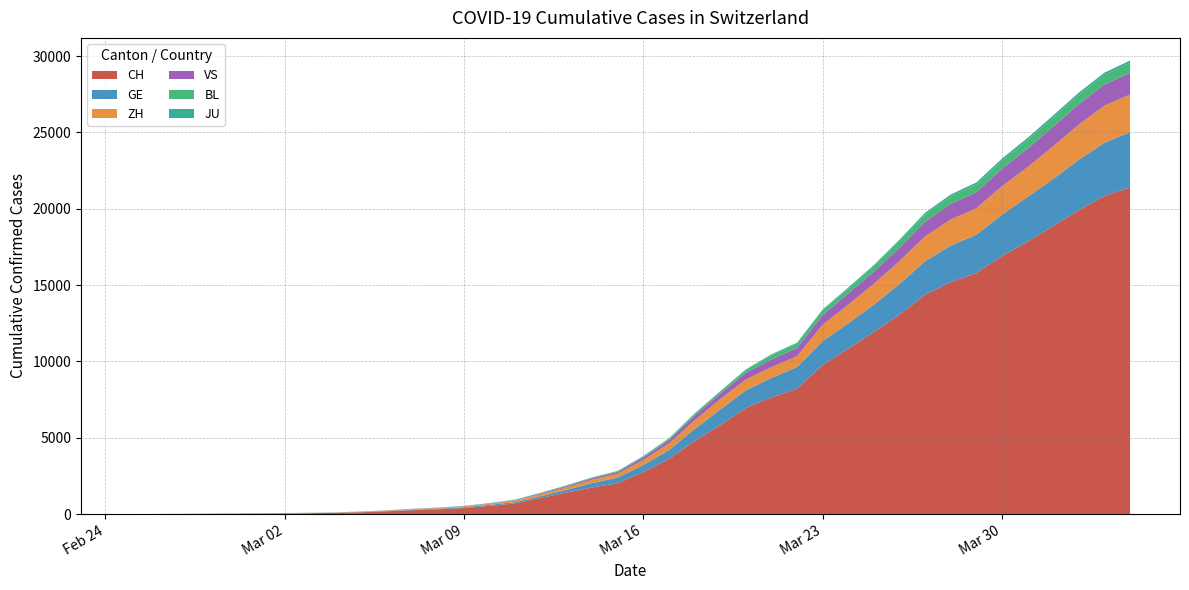

Reading right to left, extract all data points from this chart.

CH: 2020-04-04=21398	2020-04-03=20833	2020-04-02=19905	2020-04-01=18863	2020-03-31=17840	2020-03-30=16906	2020-03-29=15793	2020-03-28=15196	2020-03-27=14364	2020-03-26=13060	2020-03-25=11924	2020-03-24=10831	2020-03-23=9760	2020-03-22=8205	2020-03-21=7638	2020-03-20=6948	2020-03-19=5822	2020-03-18=4775	2020-03-17=3603	2020-03-16=2744	2020-03-15=2015	2020-03-14=1740	2020-03-13=1405	2020-03-12=1053	2020-03-11=701	2020-03-10=532	2020-03-09=395	2020-03-08=311	2020-03-07=254	2020-03-06=182	2020-03-05=117	2020-03-04=73	2020-03-03=54	2020-03-02=37	2020-03-01=27	2020-02-29=20	2020-02-28=13	2020-02-27=6	2020-02-26=2	2020-02-25=1
GE: 2020-04-04=3615	2020-04-03=3488	2020-04-02=3302	2020-04-01=3091	2020-03-31=2934	2020-03-30=2705	2020-03-29=2498	2020-03-28=2392	2020-03-27=2196	2020-03-26=2011	2020-03-25=1789	2020-03-24=1668	2020-03-23=1568	2020-03-22=1423	2020-03-21=1280	2020-03-20=1151	2020-03-19=1026	2020-03-18=786	2020-03-17=588	2020-03-16=461	2020-03-15=374	2020-03-14=281	2020-03-13=178	2020-03-12=114	2020-03-11=84	2020-03-10=73	2020-03-09=47	2020-03-08=38	2020-03-07=30	2020-03-06=19	2020-03-05=15	2020-03-04=11	2020-03-03=11	2020-03-02=8	2020-03-01=8	2020-02-29=6	2020-02-28=4	2020-02-27=1	2020-02-26=1	2020-02-25=0
ZH: 2020-04-04=2467	2020-04-03=2434	2020-04-02=2306	2020-04-01=2142	2020-03-31=1953	2020-03-30=1862	2020-03-29=1736	2020-03-28=1704	2020-03-27=1630	2020-03-26=1503	2020-03-25=1371	2020-03-24=1224	2020-03-23=1076	2020-03-22=712	2020-03-21=712	2020-03-20=712	2020-03-19=680	2020-03-18=569	2020-03-17=430	2020-03-16=327	2020-03-15=251	2020-03-14=219	2020-03-13=164	2020-03-12=141	2020-03-11=102	2020-03-10=63	2020-03-09=50	2020-03-08=41	2020-03-07=35	2020-03-06=30	2020-03-05=24	2020-03-04=16	2020-03-03=14	2020-03-02=11	2020-03-01=7	2020-02-29=6	2020-02-28=2	2020-02-27=2	2020-02-26=2	2020-02-25=1
VS: 2020-04-04=1416	2020-04-03=1383	2020-04-02=1334	2020-04-01=1282	2020-03-31=1212	2020-03-30=1145	2020-03-29=1056	2020-03-28=1018	2020-03-27=969	2020-03-26=875	2020-03-25=794	2020-03-24=728	2020-03-23=628	2020-03-22=535	2020-03-21=498	2020-03-20=436	2020-03-19=349	2020-03-18=312	2020-03-17=225	2020-03-16=172	2020-03-15=115	2020-03-14=98	2020-03-13=76	2020-03-12=53	2020-03-11=30	2020-03-10=22	2020-03-09=17	2020-03-08=12	2020-03-07=7	2020-03-06=6	2020-03-05=5	2020-03-04=4	2020-03-03=3	2020-03-02=3	2020-03-01=2	2020-02-29=1	2020-02-28=1	2020-02-27=0	2020-02-26=0	2020-02-25=0
BL: 2020-04-04=656	2020-04-03=625	2020-04-02=610	2020-04-01=588	2020-03-31=561	2020-03-30=539	2020-03-29=511	2020-03-28=502	2020-03-27=466	2020-03-26=422	2020-03-25=341	2020-03-24=306	2020-03-23=302	2020-03-22=289	2020-03-21=282	2020-03-20=184	2020-03-19=134	2020-03-18=116	2020-03-17=89	2020-03-16=76	2020-03-15=54	2020-03-14=47	2020-03-13=42	2020-03-12=26	2020-03-11=26	2020-03-10=22	2020-03-09=20	2020-03-08=19	2020-03-07=15	2020-03-06=6	2020-03-05=6	2020-03-04=2	2020-03-03=2	2020-03-02=2	2020-03-01=2	2020-02-29=2	2020-02-28=1	2020-02-27=1	2020-02-26=0	2020-02-25=0
JU: 2020-04-04=154	2020-04-03=149	2020-04-02=149	2020-04-01=145	2020-03-31=140	2020-03-30=128	2020-03-29=127	2020-03-28=119	2020-03-27=114	2020-03-26=100	2020-03-25=92	2020-03-24=82	2020-03-23=69	2020-03-22=61	2020-03-21=54	2020-03-20=44	2020-03-19=36	2020-03-18=32	2020-03-17=29	2020-03-16=25	2020-03-15=19	2020-03-14=18	2020-03-13=17	2020-03-12=12	2020-03-11=7	2020-03-10=7	2020-03-09=7	2020-03-08=5	2020-03-07=5	2020-03-06=4	2020-03-05=4	2020-03-04=2	2020-03-03=2	2020-03-02=1	2020-03-01=1	2020-02-29=1	2020-02-28=1	2020-02-27=1	2020-02-26=0	2020-02-25=0